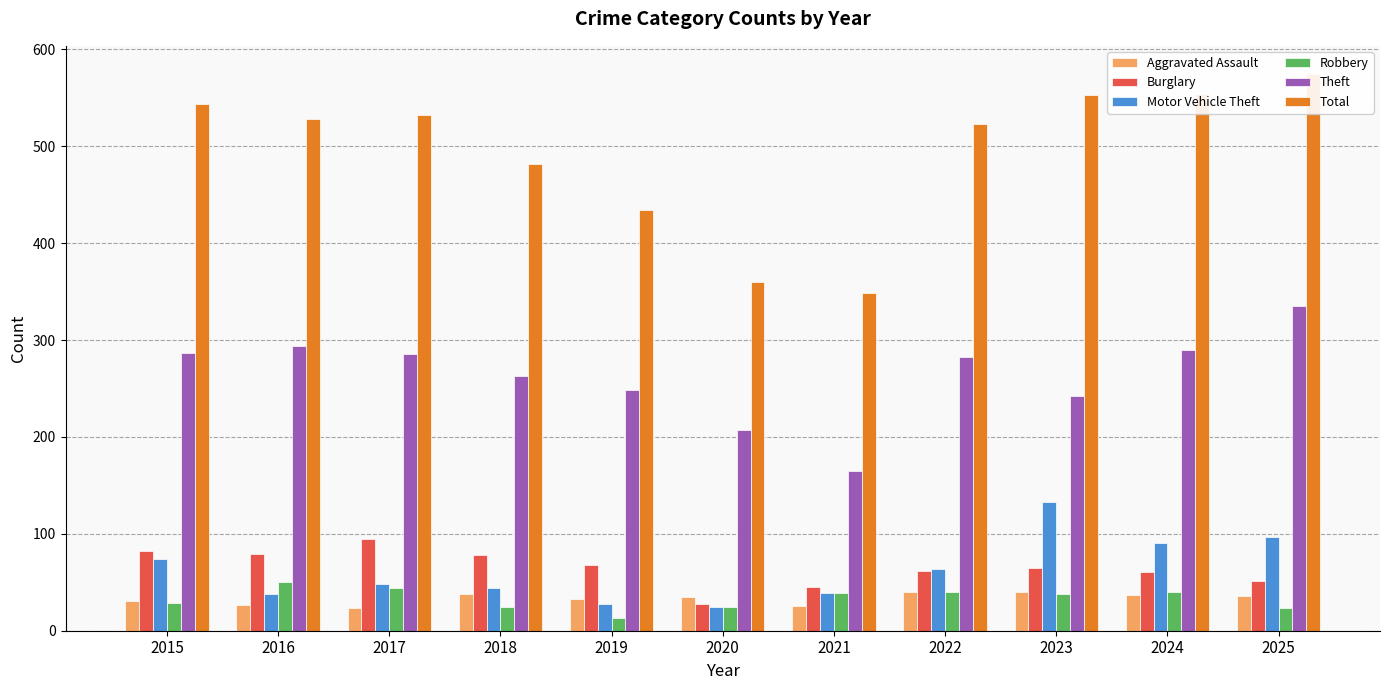

Read the Burglary value at 2019, to the nearest 10.

70